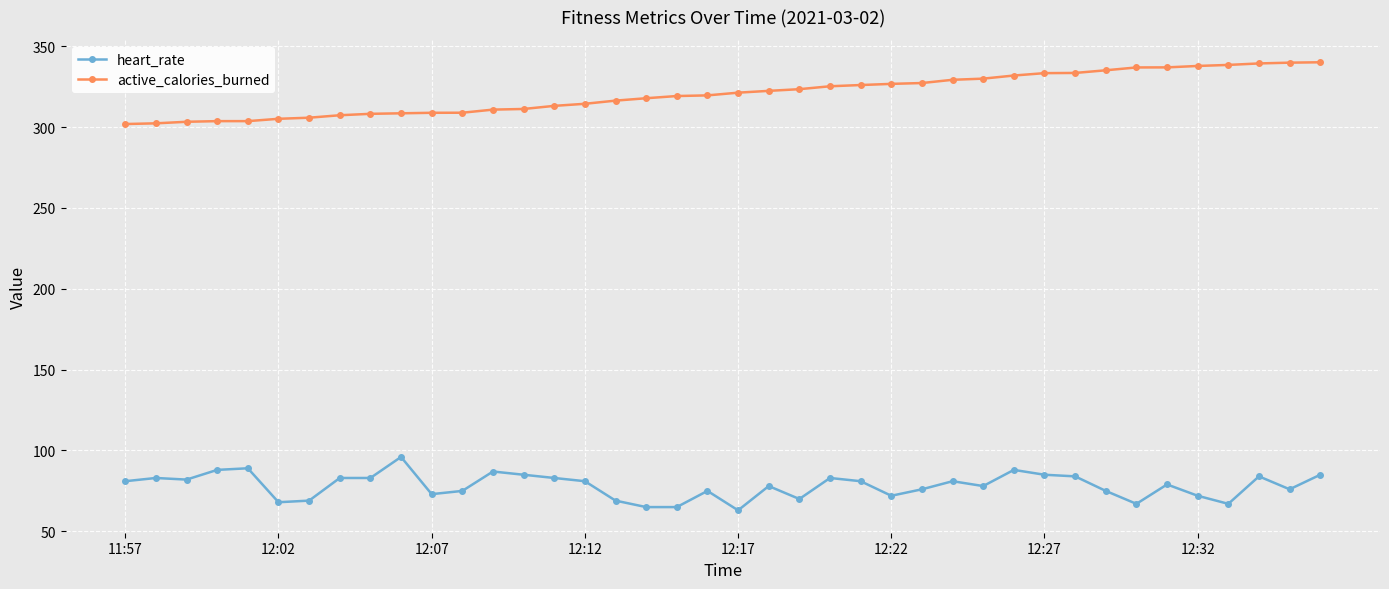

Which series has the largest total across all categories?

active_calories_burned